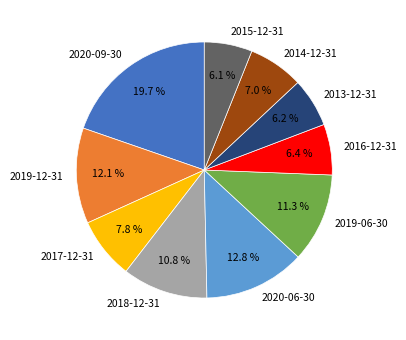

Does 2014-12-31 account for over 50% of the chart?

No